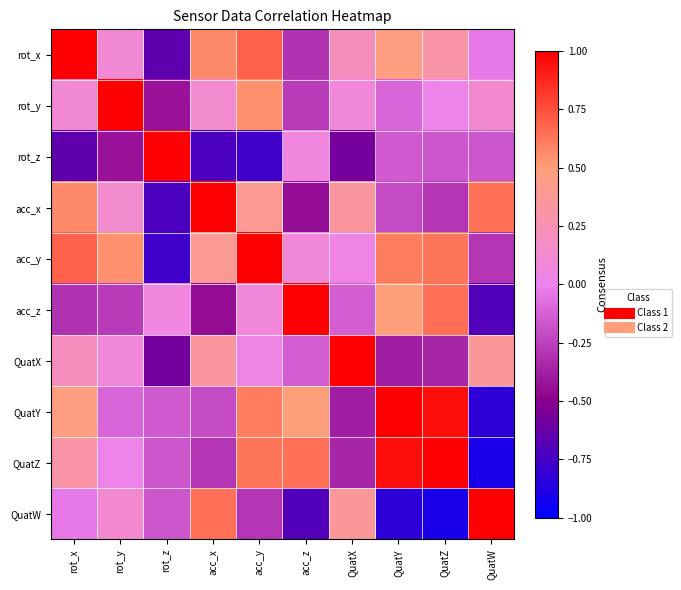

At which category is the sum across all series the highest?

acc_y